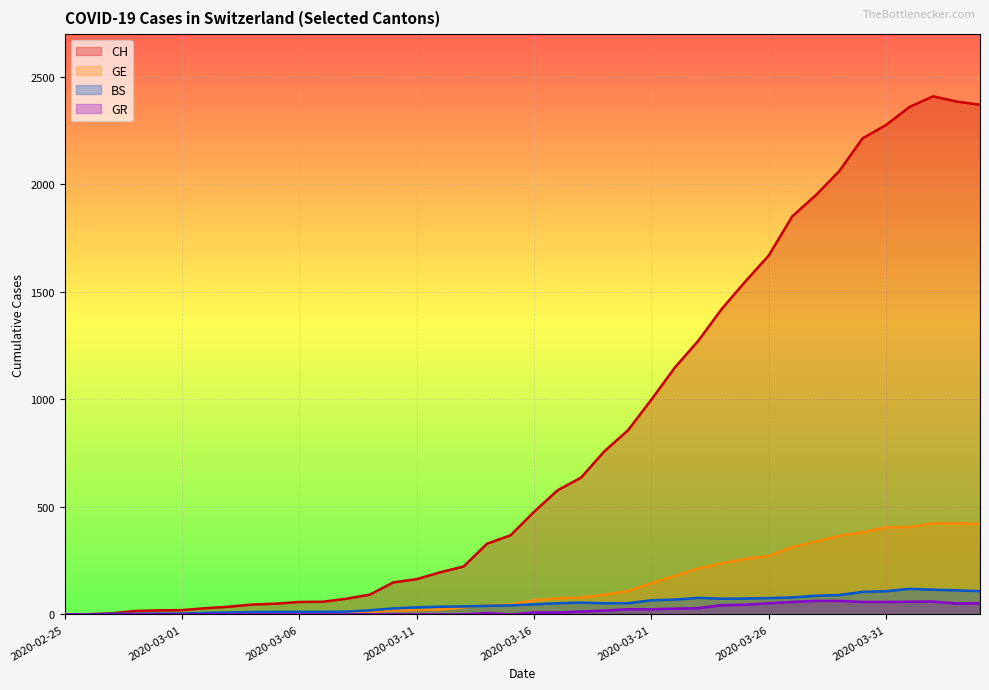

True or false: GR and GE cross at least once.

False